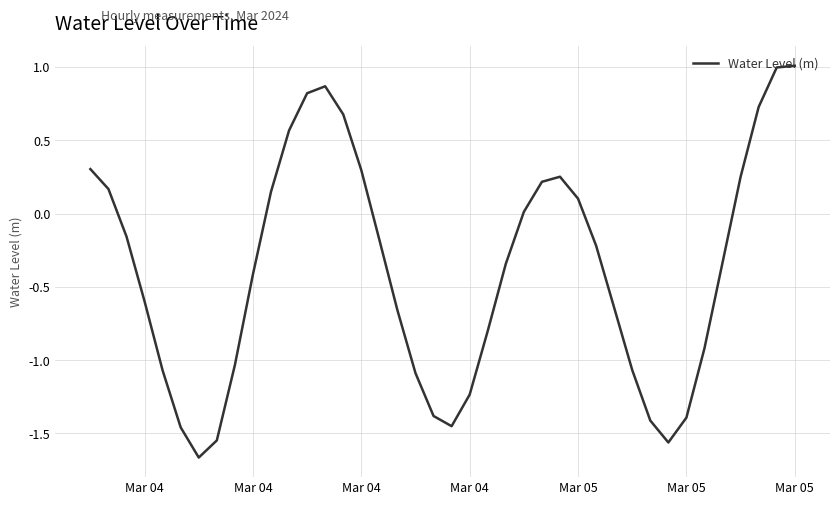

What is the greatest value displayed?

1.0